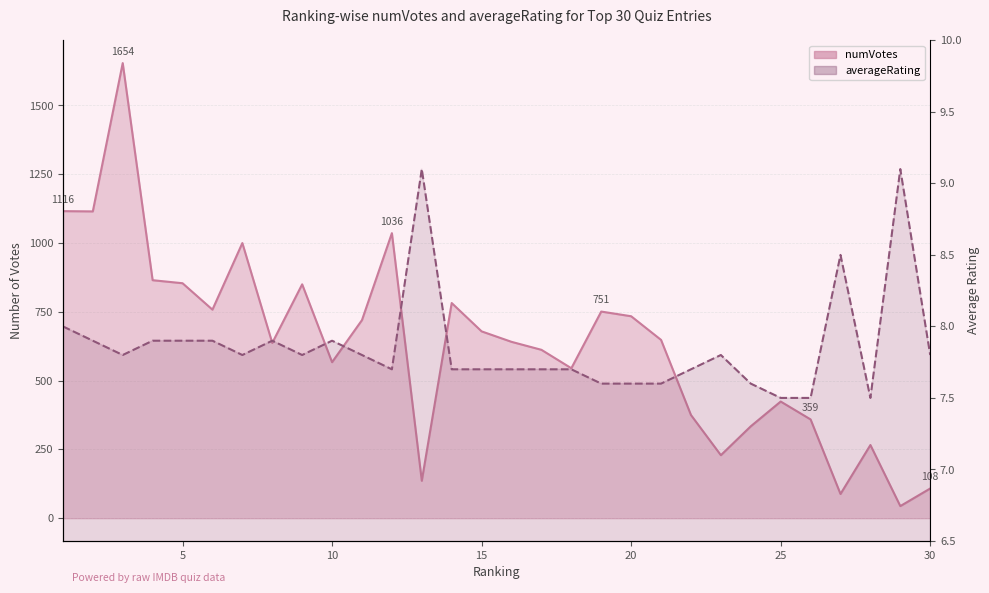

Which has a higher value, 13 or 4?

13